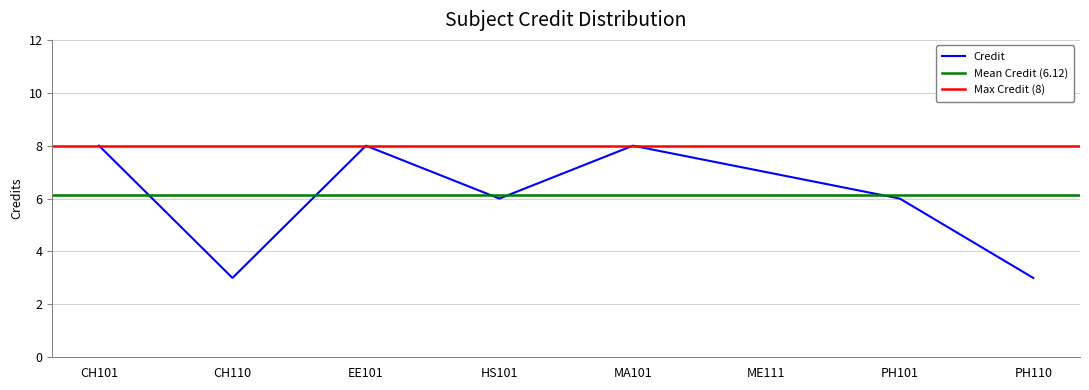

What is the lowest value of the Credit series?

3